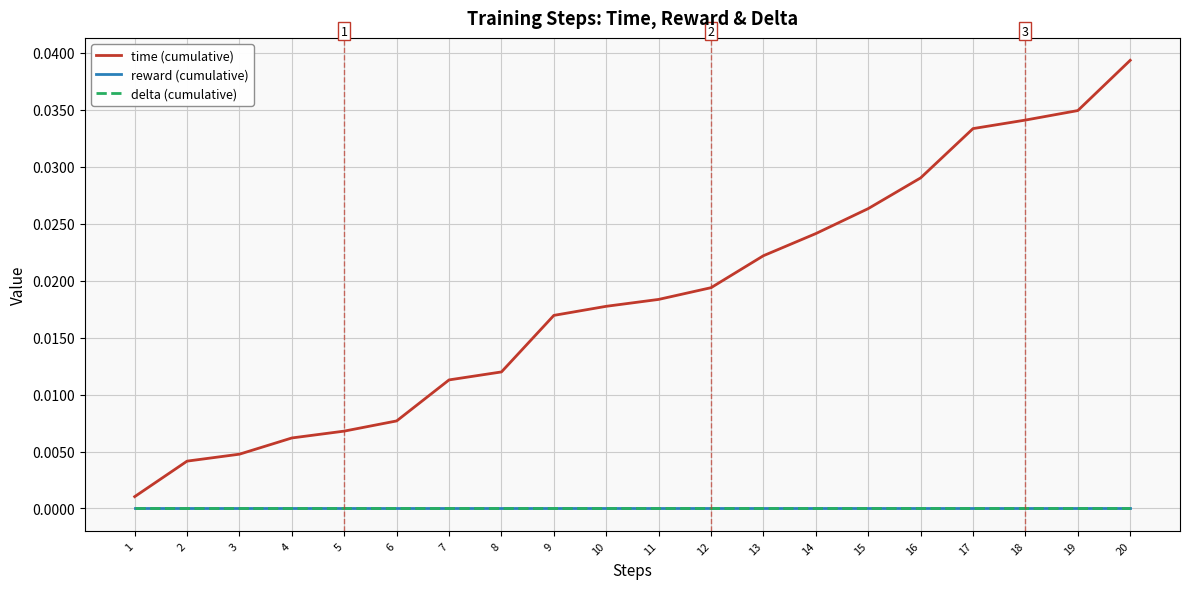

Is the value of reward (cumulative) at 7 greater than the value of time (cumulative) at 17?

No